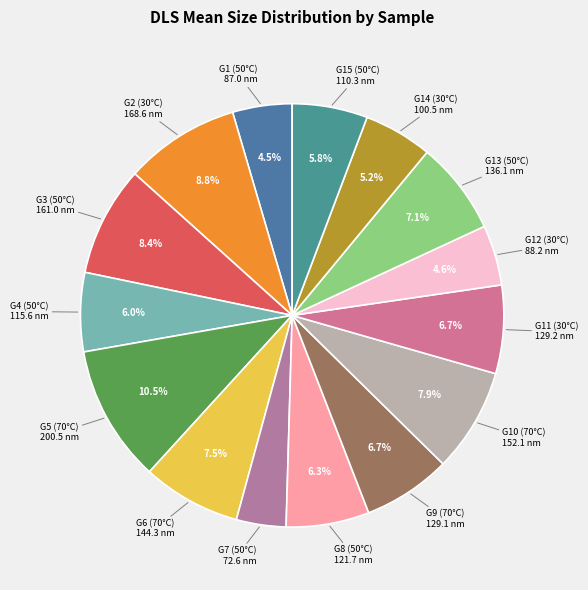

Does G6 (70°C) account for over 50% of the chart?

No